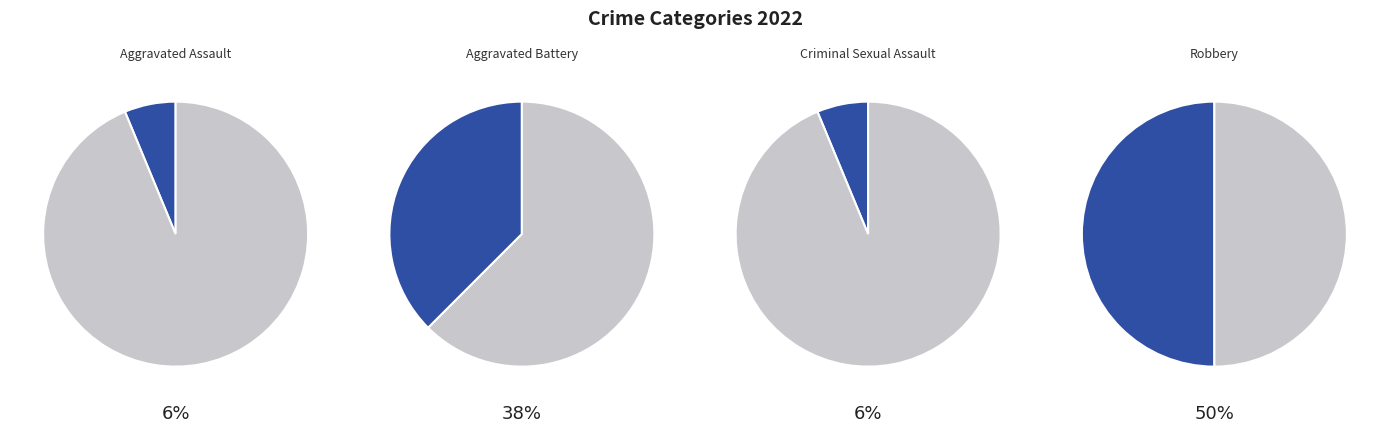

The Aggravated Assault slice represents 6% of the pie. True or false?

True